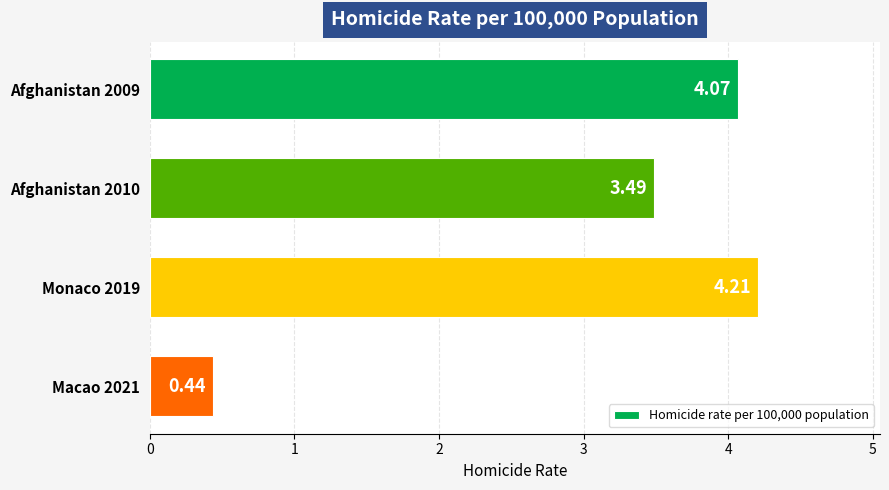

List the labels in order of value, largest first.

Monaco 2019, Afghanistan 2009, Afghanistan 2010, Macao 2021